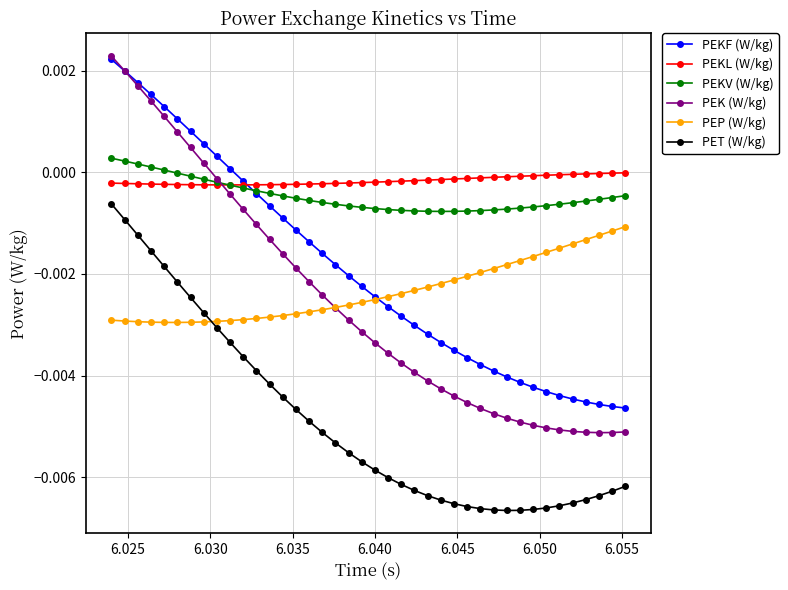

True or false: PET (W/kg) and PEKL (W/kg) cross at least once.

False